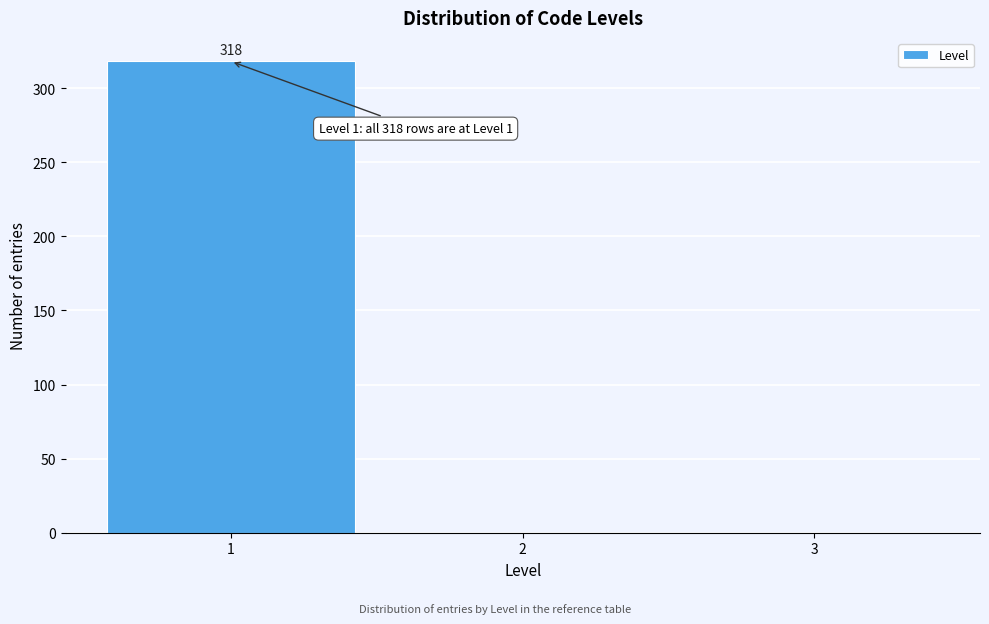

Reading left to right, what are all the values shown in this chart?

1=318	2=0	3=0